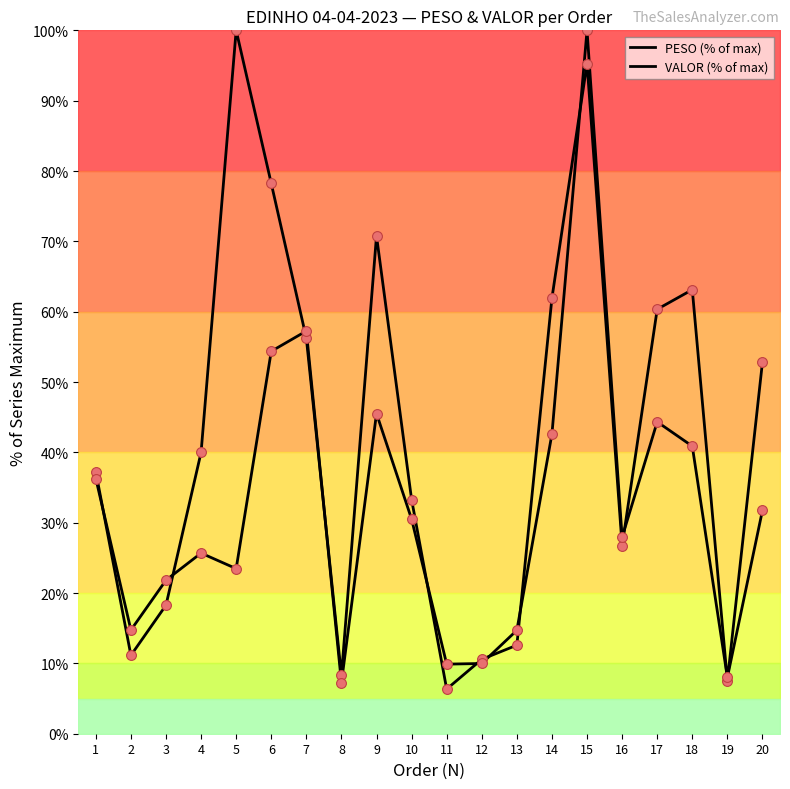

What is the total value across all series at 4?

65.7